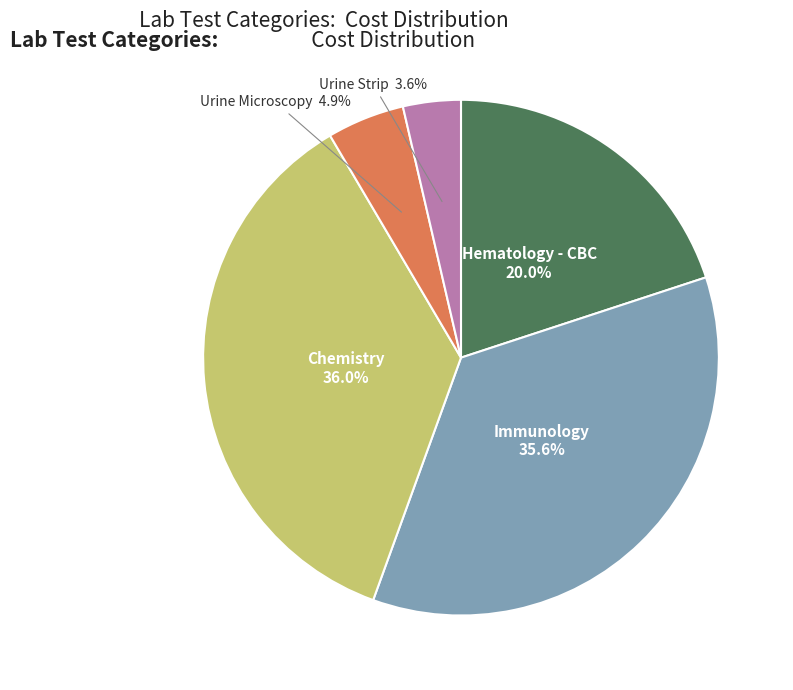

How many slices are in this pie chart?

5